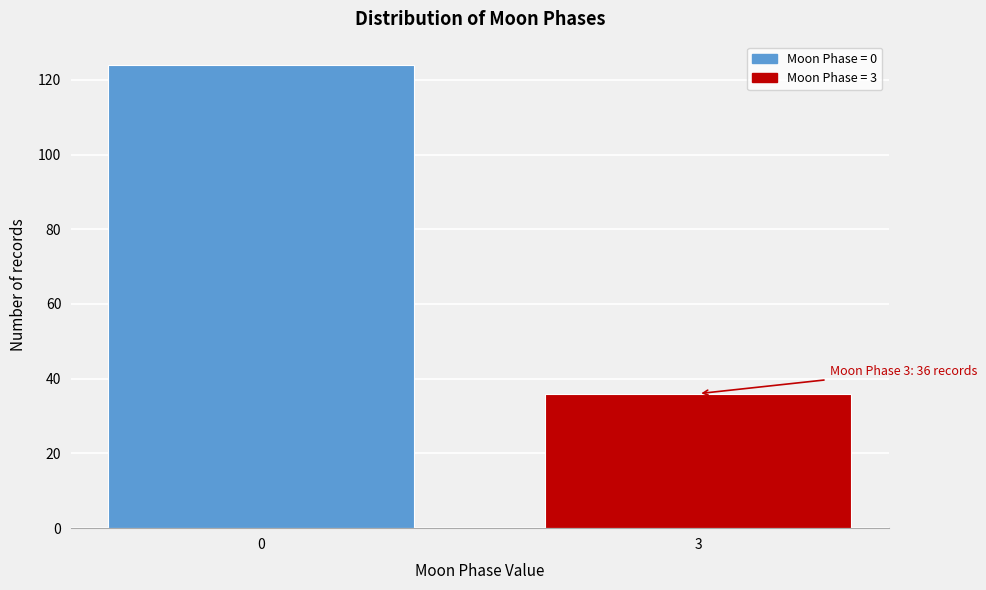

Reading left to right, extract all data points from this chart.

0=124	3=36